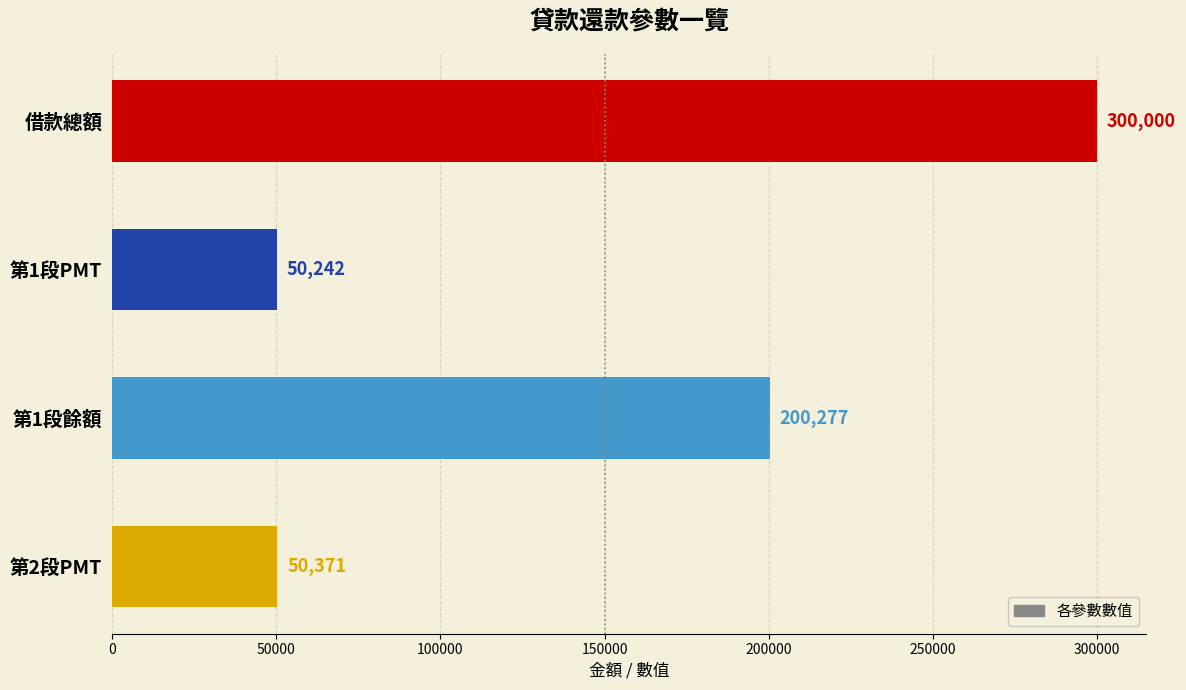

What is the sum of all values?

600890